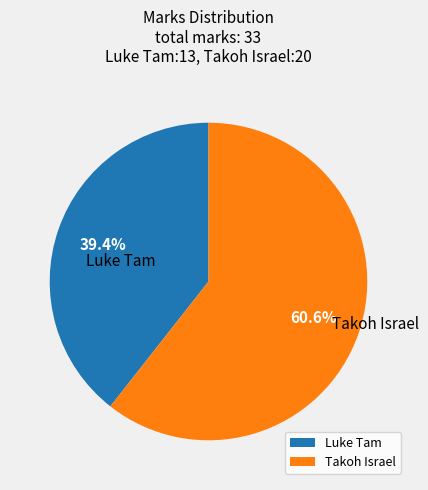

Which slice is the smallest?

Luke Tam